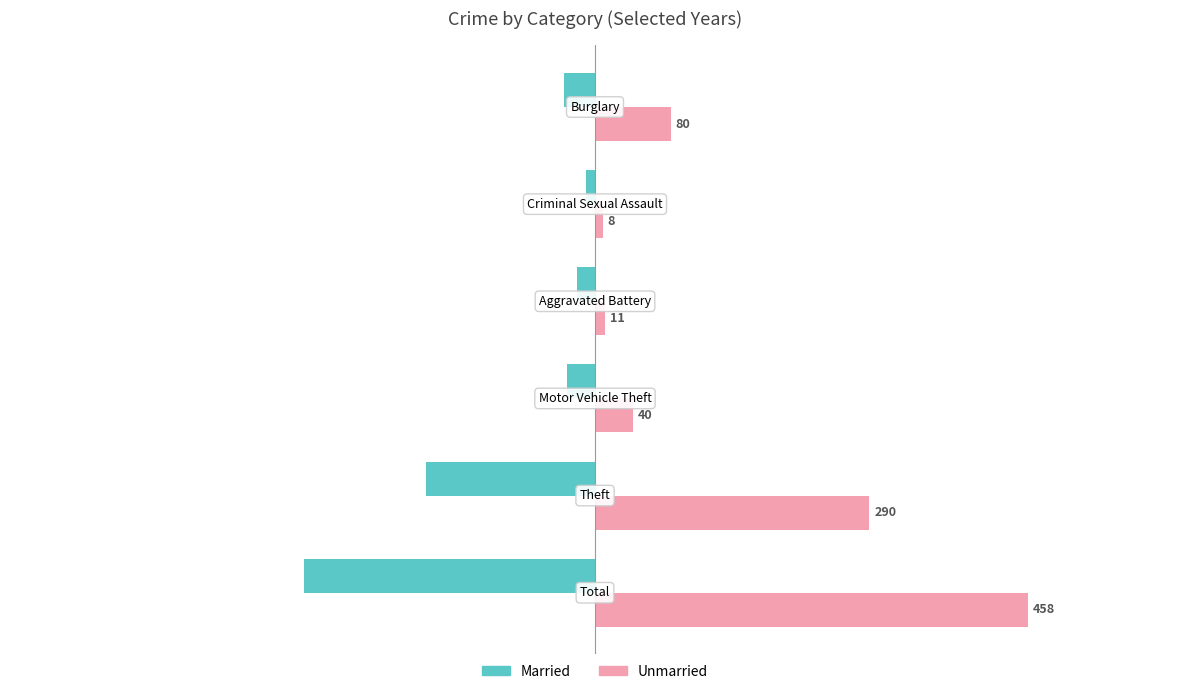

List the series in order of their overall mean, highest first.

Unmarried, Married